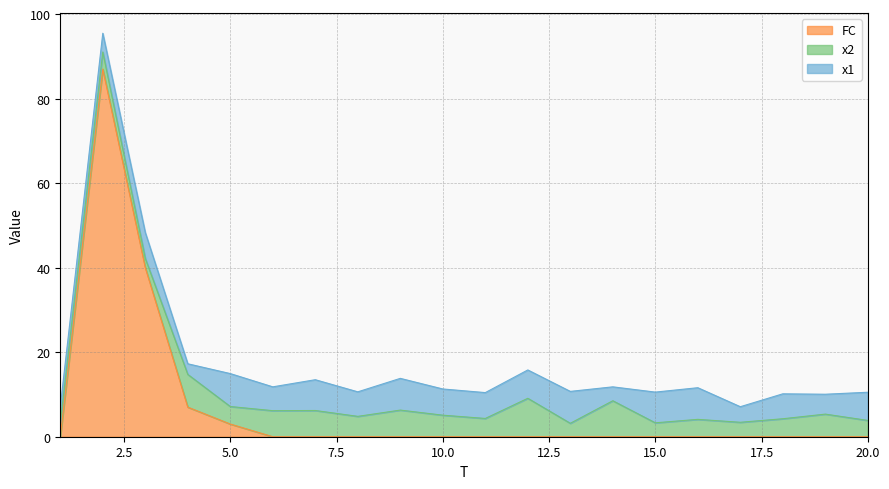

Rank the series by their average value, from highest to lowest.

FC, x1, x2